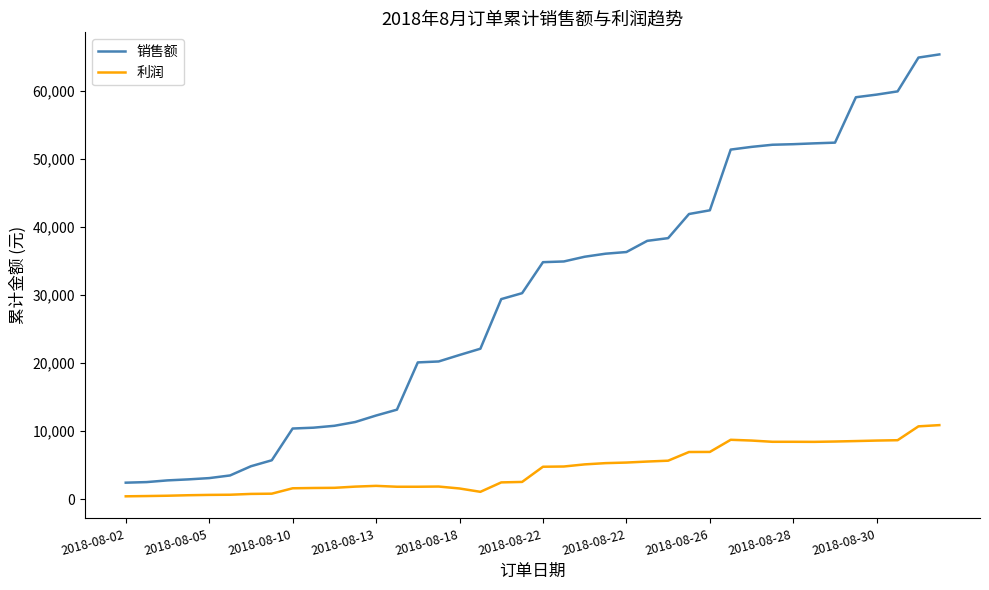

True or false: 销售额 and 利润 cross at least once.

False